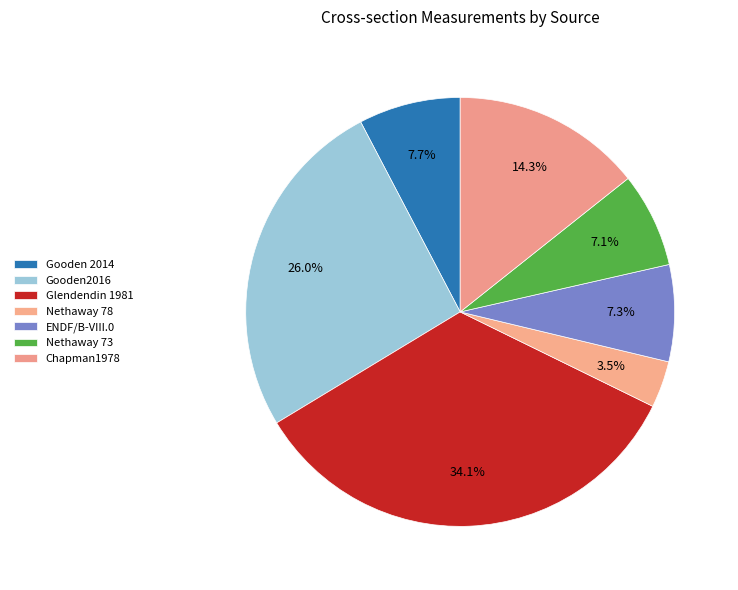

Count the number of slices in the pie.

7